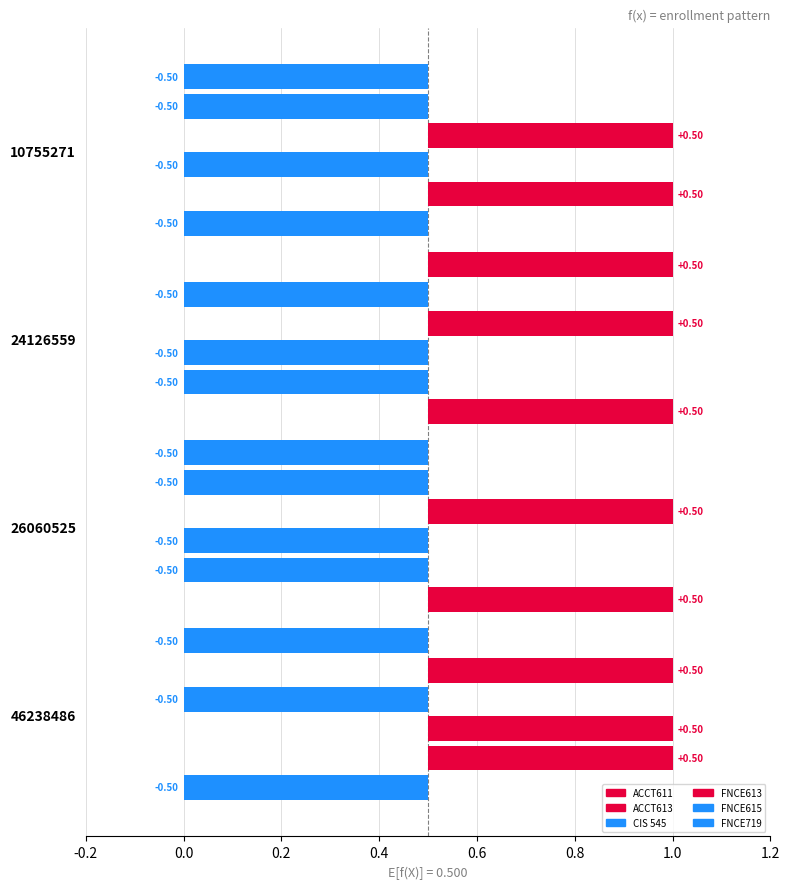

What is the greatest value displayed?

1